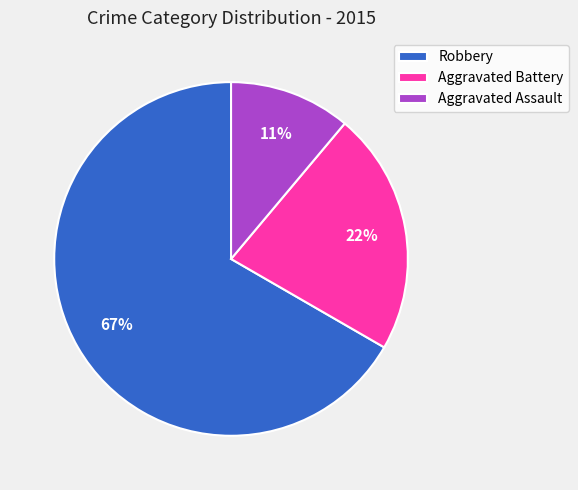

Which slice represents more than half of the pie?

Robbery